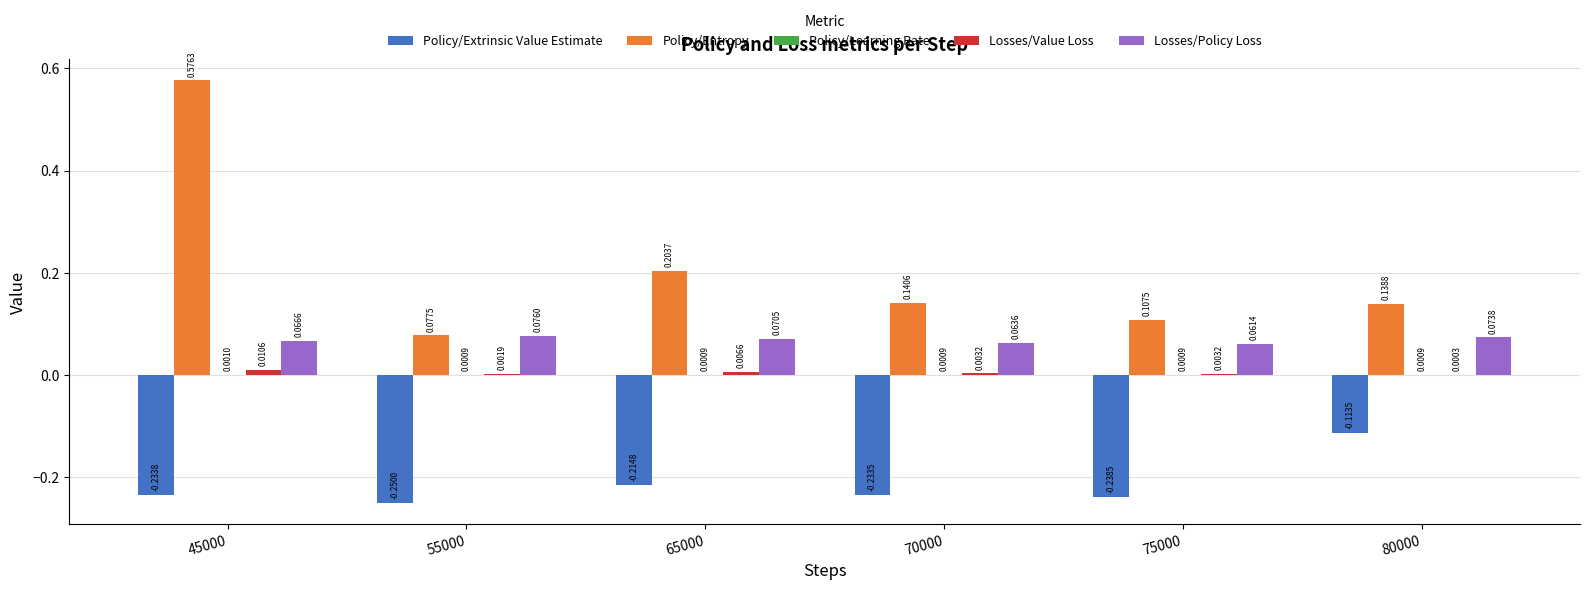

At which category is the sum across all series the highest?

45000